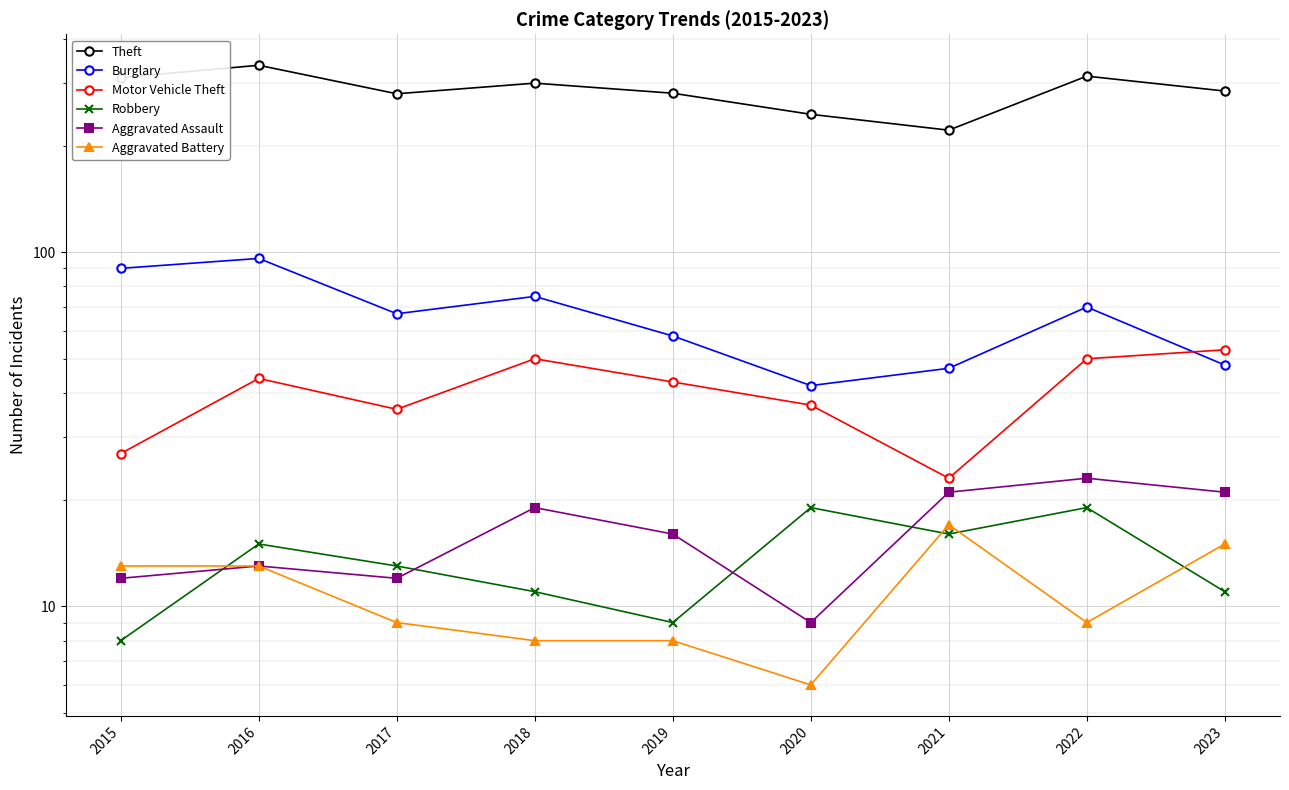

Which series has the largest range (max minus min)?

Theft